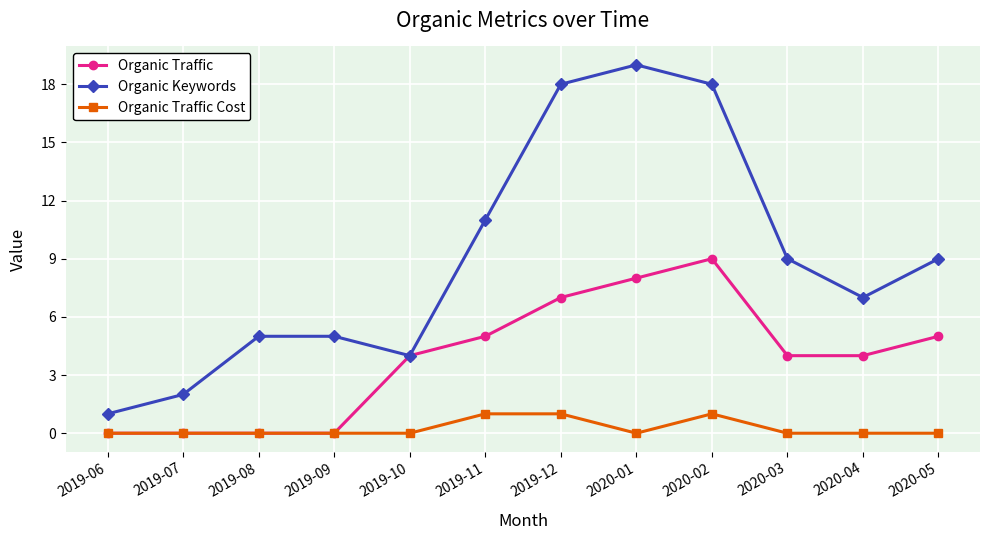

At how many categories does at least one series exceed 17?

3